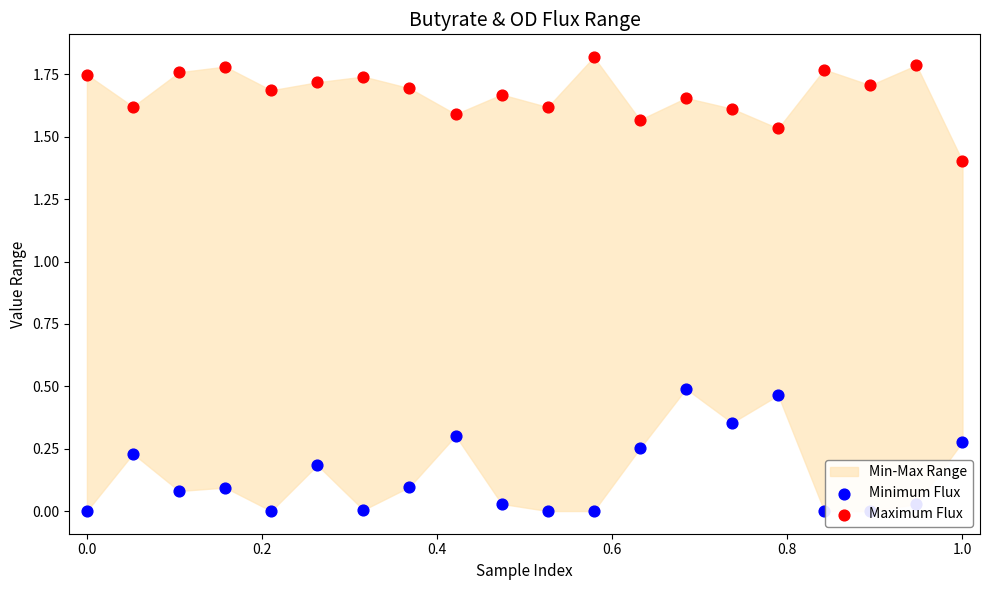

At how many categories does at least one series exceed 1?

20